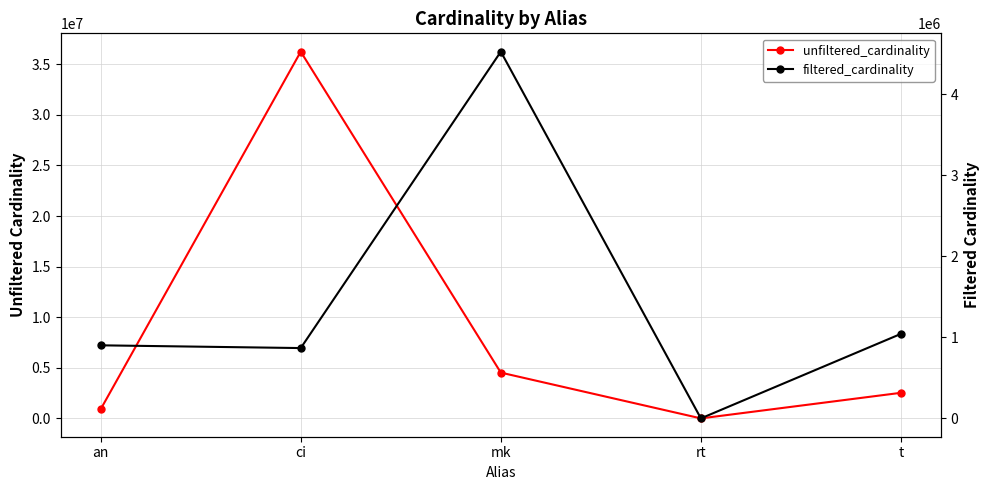

What is the difference between the second highest and minimum values in the unfiltered_cardinality series?

4523918